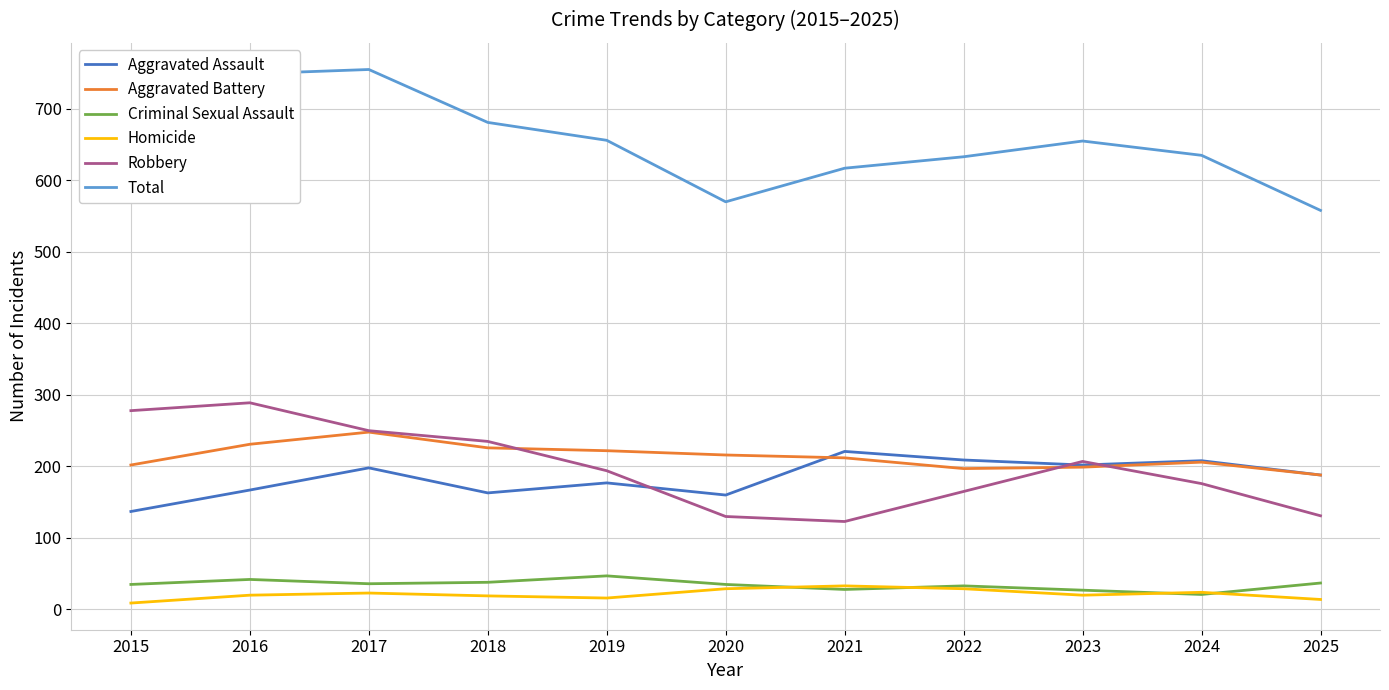

Where is the first local minimum for Robbery?

2021